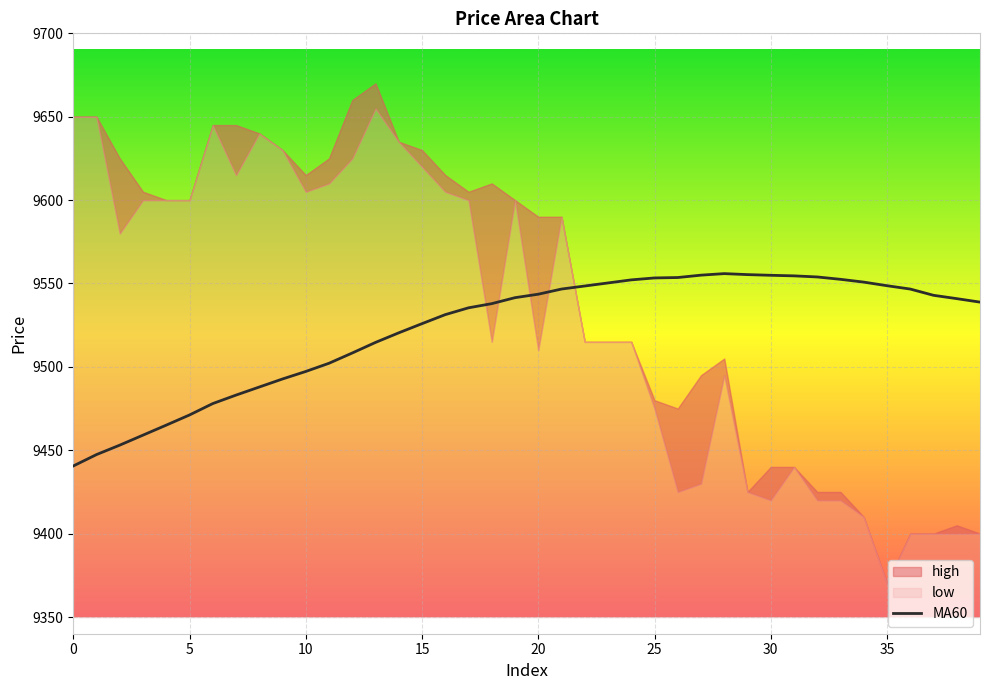

Is it true that MA60 equals 14094.5 at 10?

False